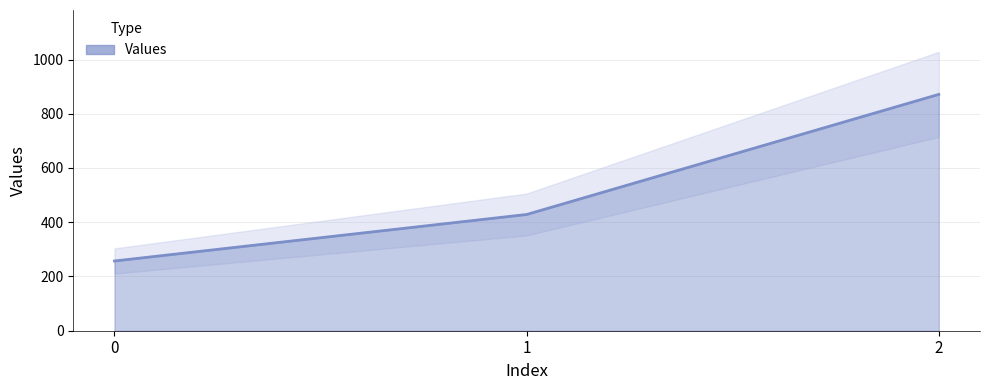

What is the value of the 2nd point from the left?

428.6